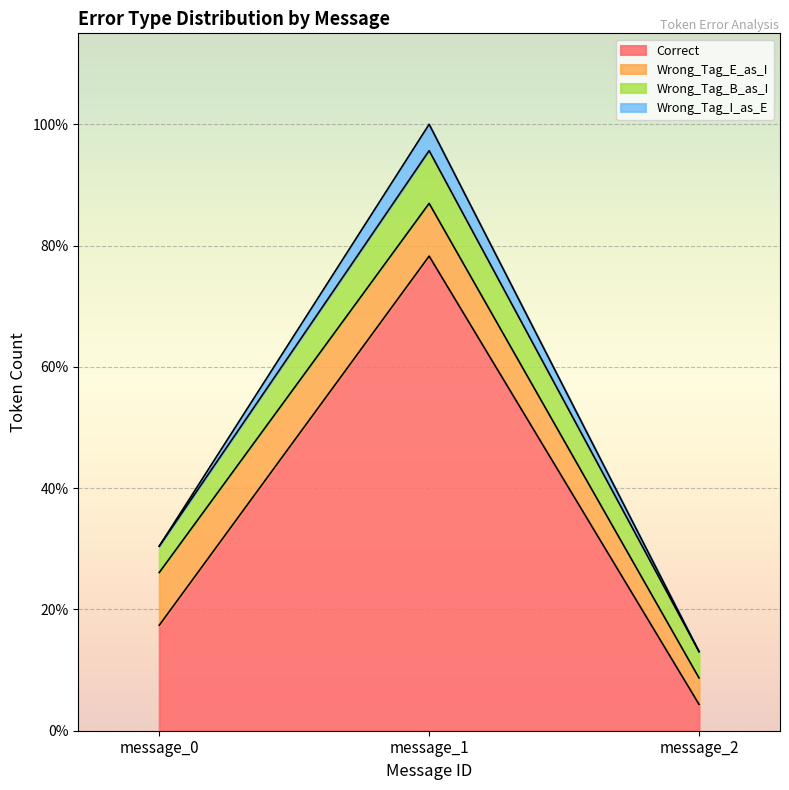

Does the chart display data point markers on the line(s)?

No